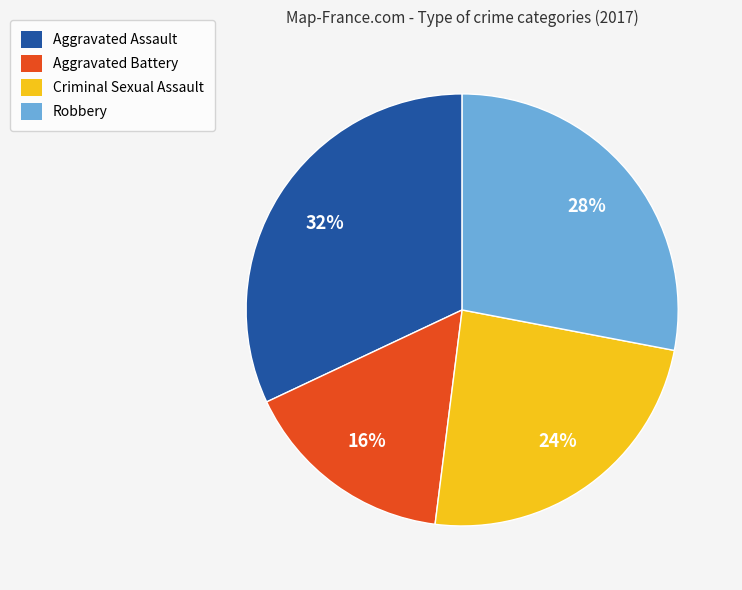

Rank the categories by value from lowest to highest.

Aggravated Battery, Criminal Sexual Assault, Robbery, Aggravated Assault